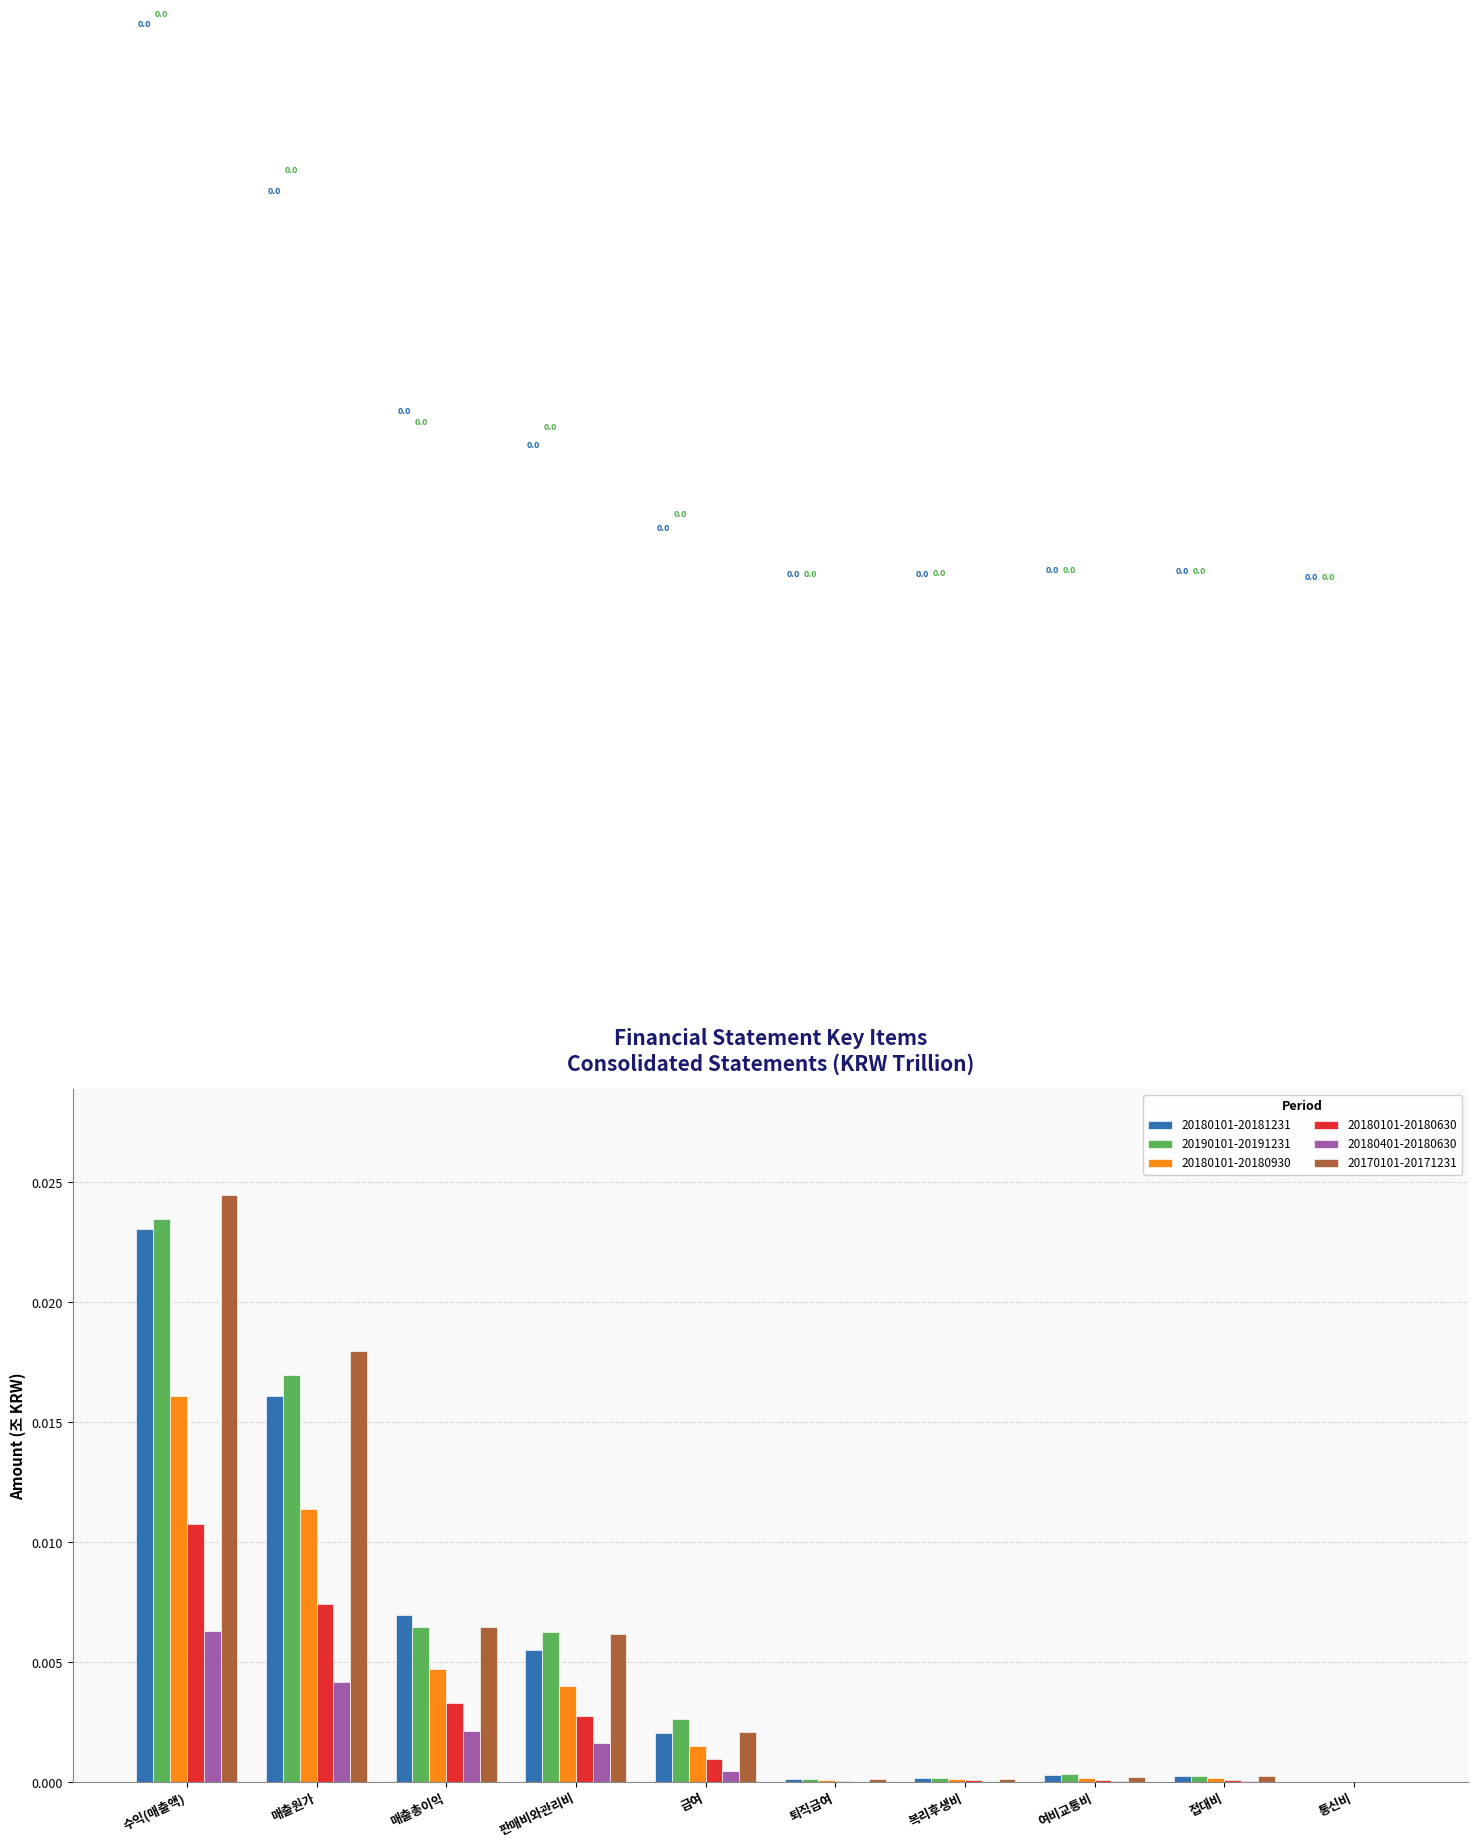

Is the value of 20180101-20180630 at 급여 greater than the value of 20190101-20191231 at 매출원가?

No